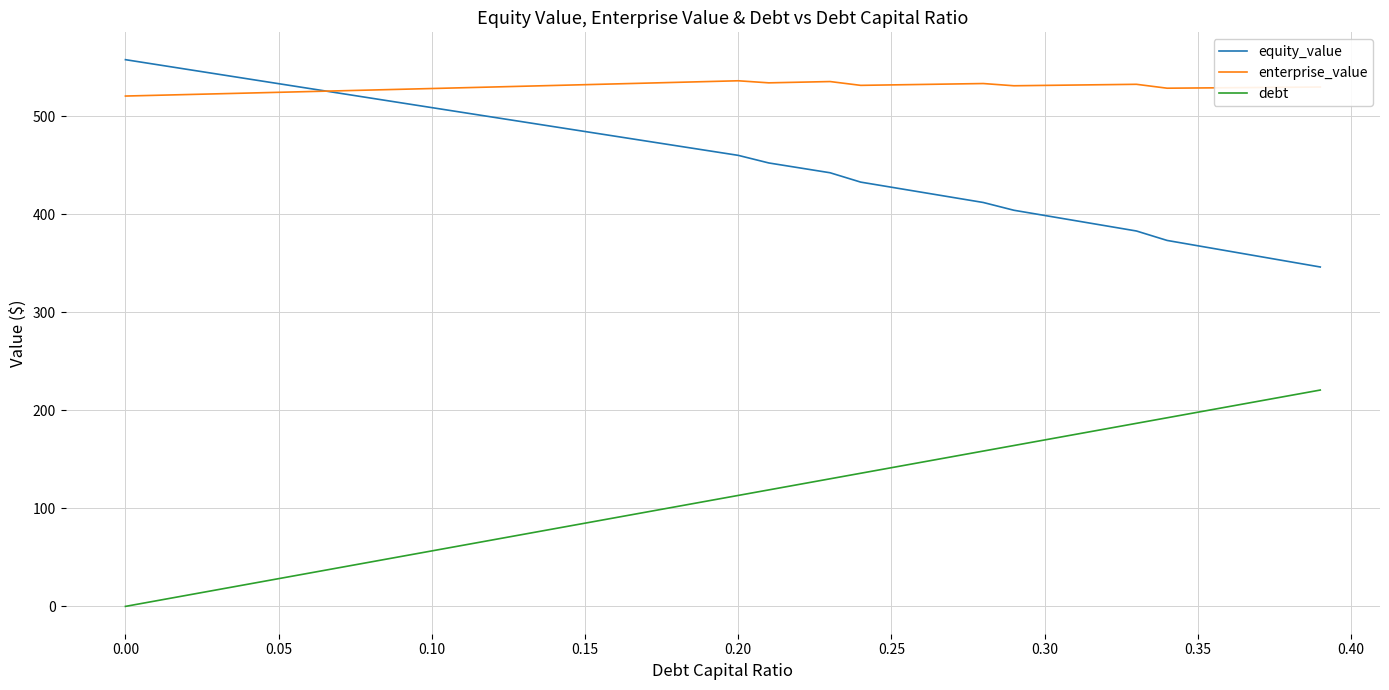

Is this an area chart (filled region under the line)?

No